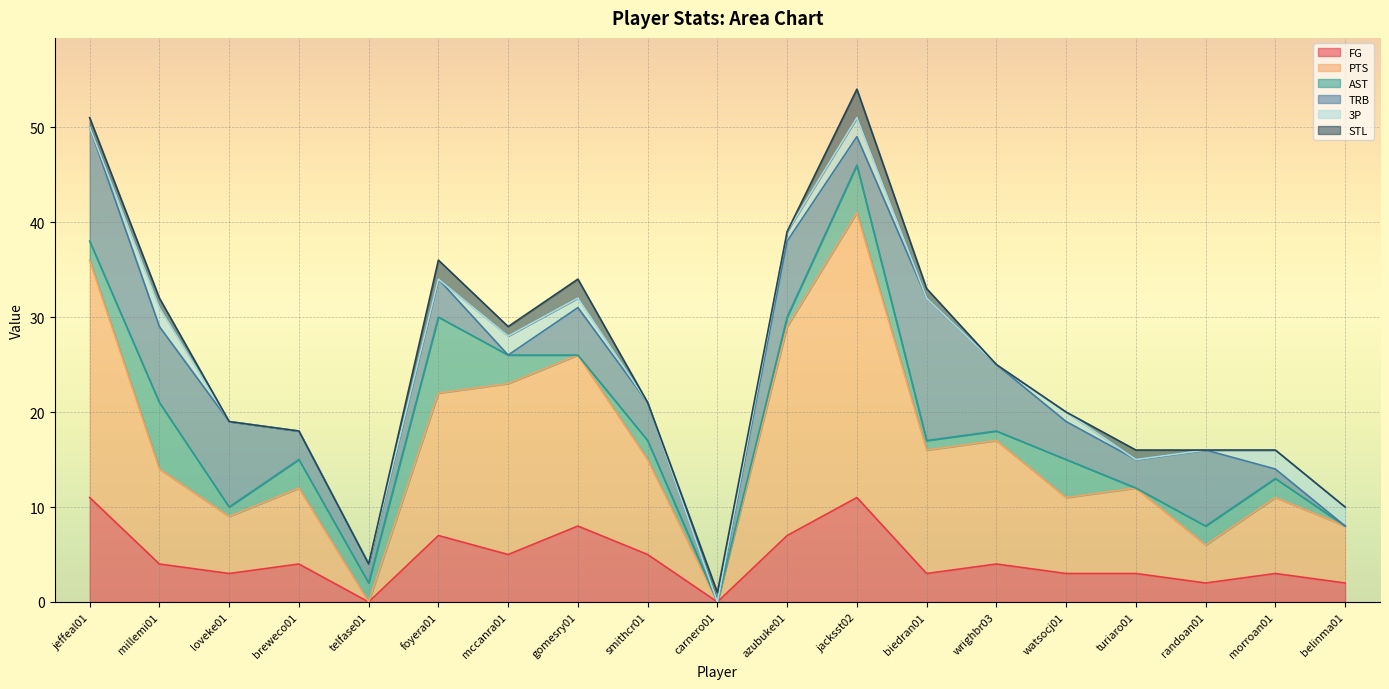

How many categories are shown in the chart?

19